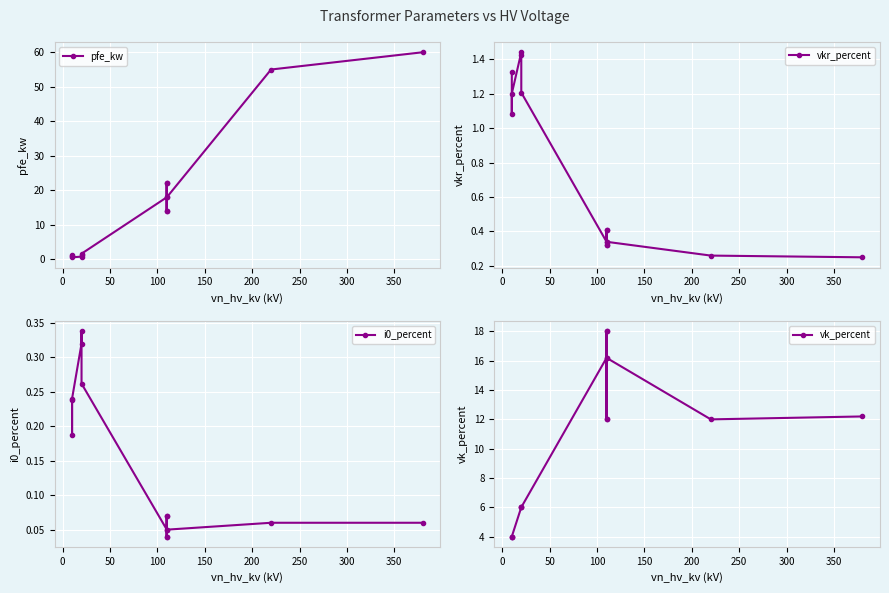

True or false: i0_percent and pfe_kw intersect in this chart.

False